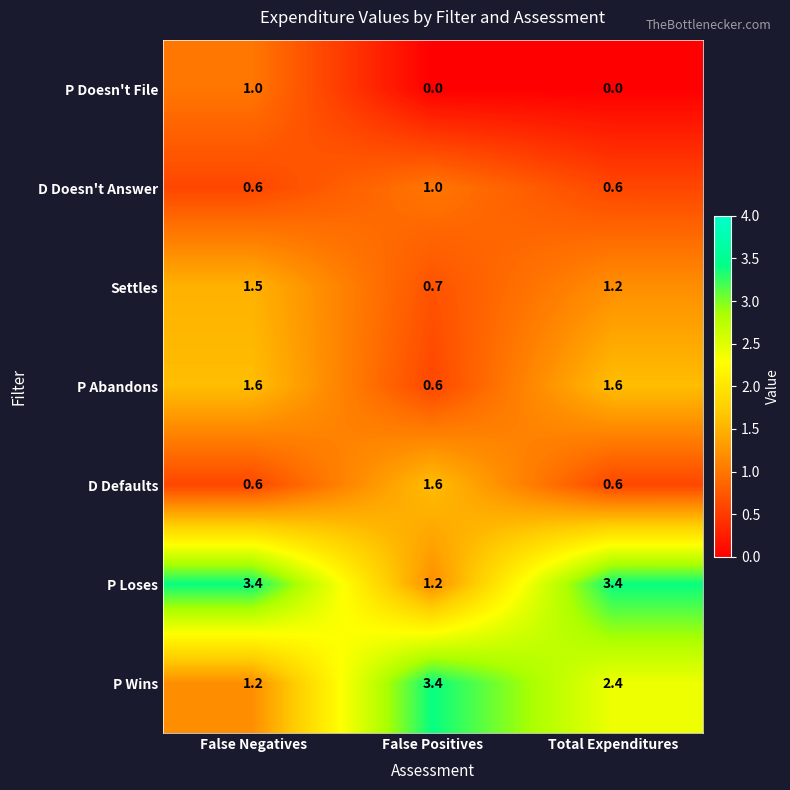

Reading right to left, list all the values displayed in this chart.

P Doesn't File: Total Expenditures=0.0	False Positives=0.0	False Negatives=1.0
D Doesn't Answer: Total Expenditures=0.6	False Positives=1.0	False Negatives=0.6
Settles: Total Expenditures=1.2	False Positives=0.7	False Negatives=1.5
P Abandons: Total Expenditures=1.6	False Positives=0.6	False Negatives=1.6
D Defaults: Total Expenditures=0.6	False Positives=1.6	False Negatives=0.6
P Loses: Total Expenditures=3.4	False Positives=1.2	False Negatives=3.4
P Wins: Total Expenditures=2.4	False Positives=3.4	False Negatives=1.2